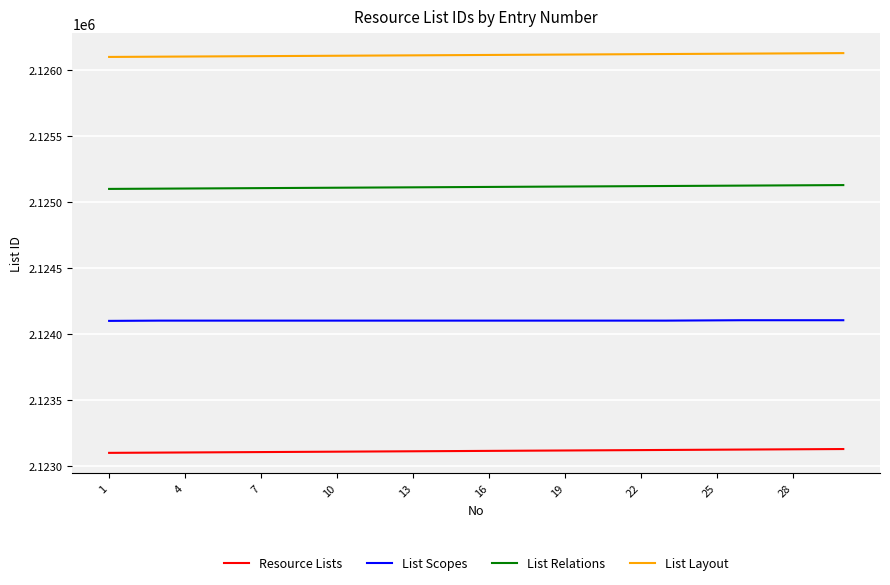

Does the chart display data point markers on the line(s)?

No